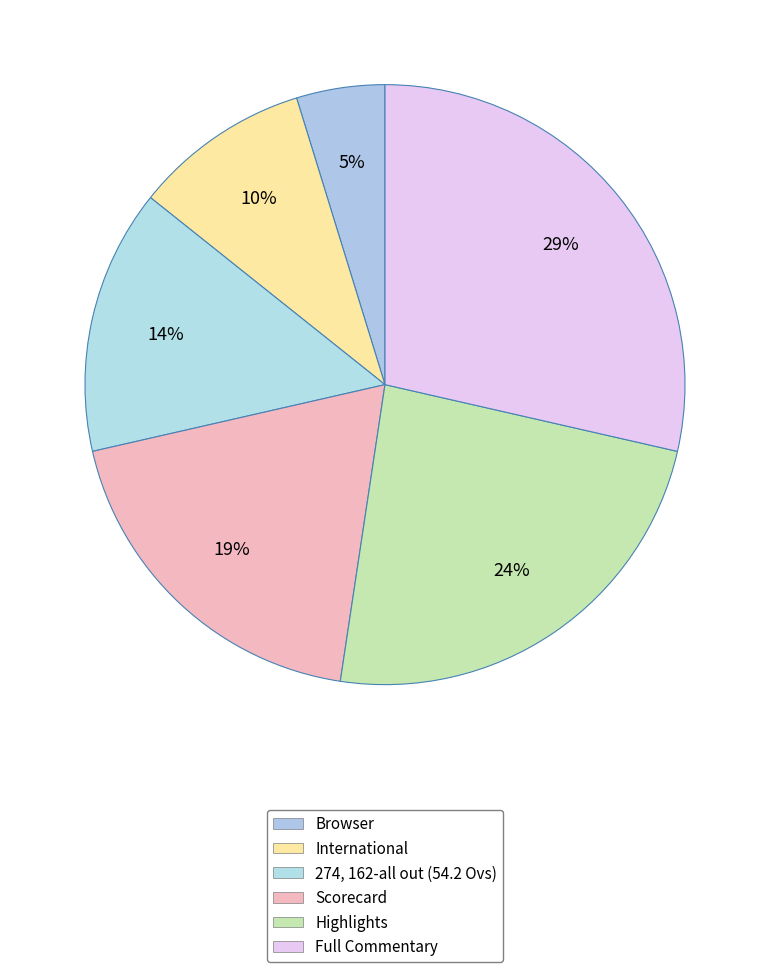

To the nearest percent, what is the difference between the largest and smallest slice percentages?

24%